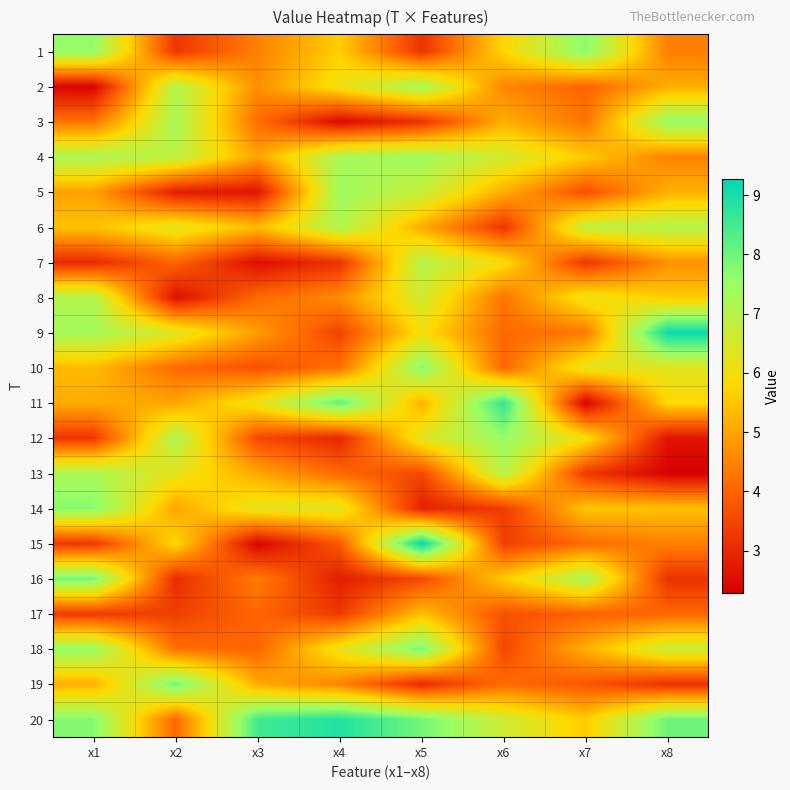

Which label corresponds to the largest value in the chart?

x5